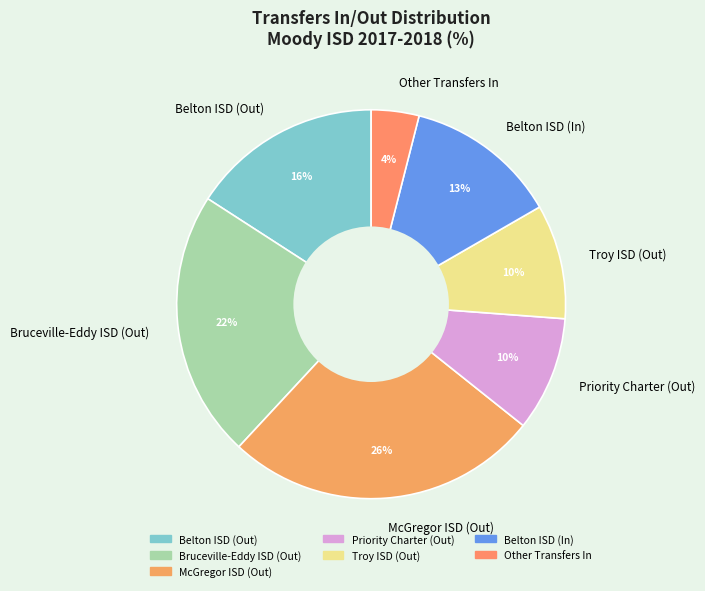

Is there any slice that represents more than half of the pie?

No